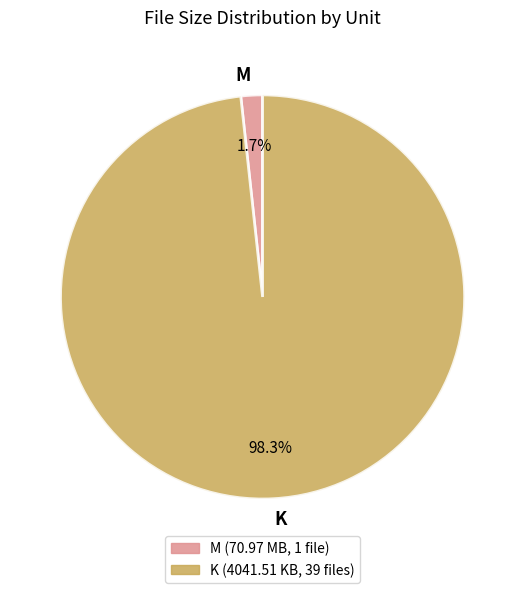

Which category accounts for the majority?

K